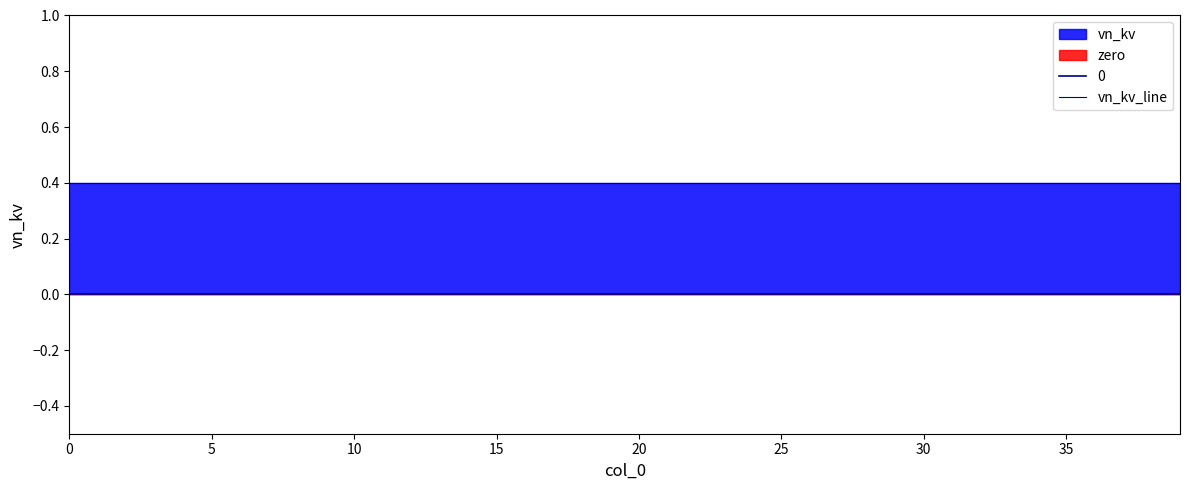

What is the maximum value shown in the chart?

0.4